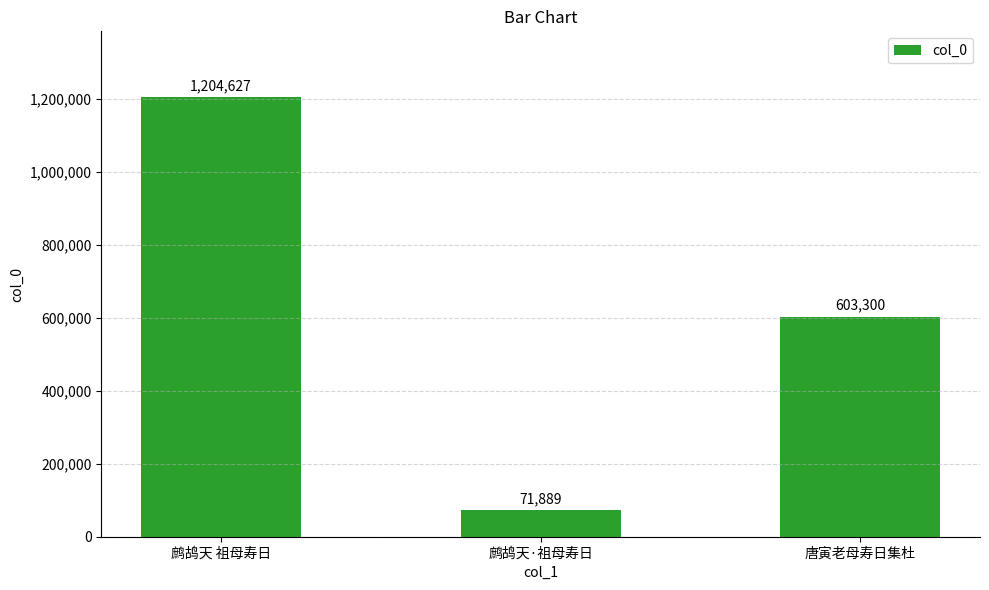

What is the ratio of the value at 唐寅老母寿日集杜 to the value at 鹧鸪天 祖母寿日?

0.5